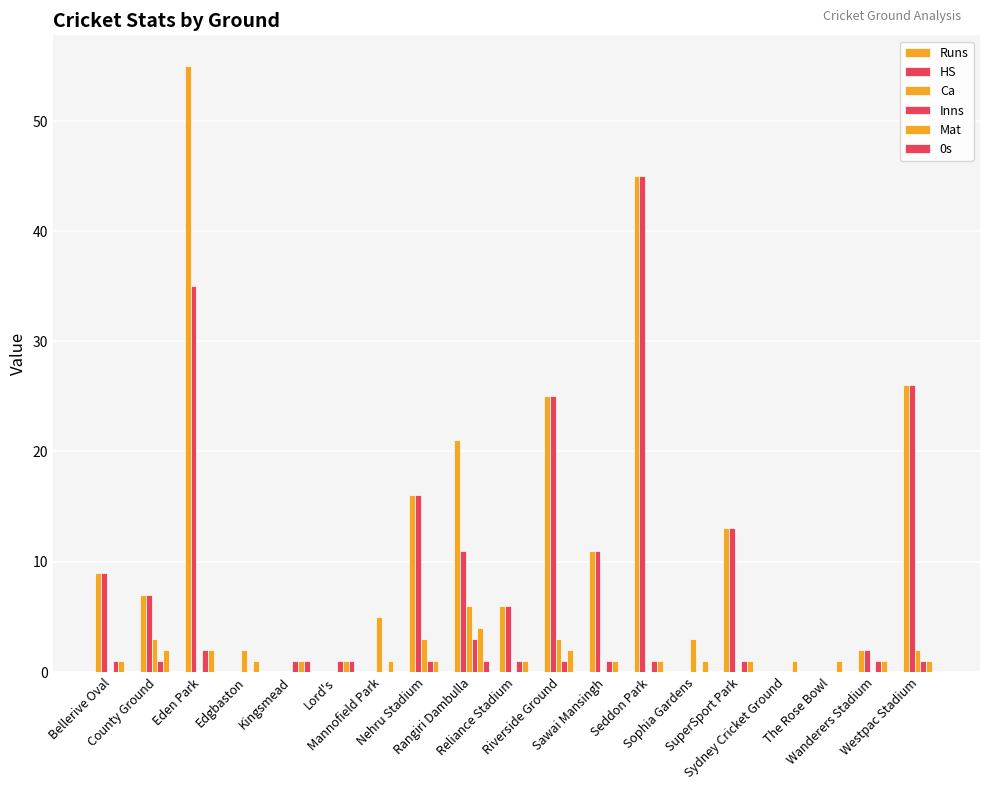

Count the number of categories in the chart.

19